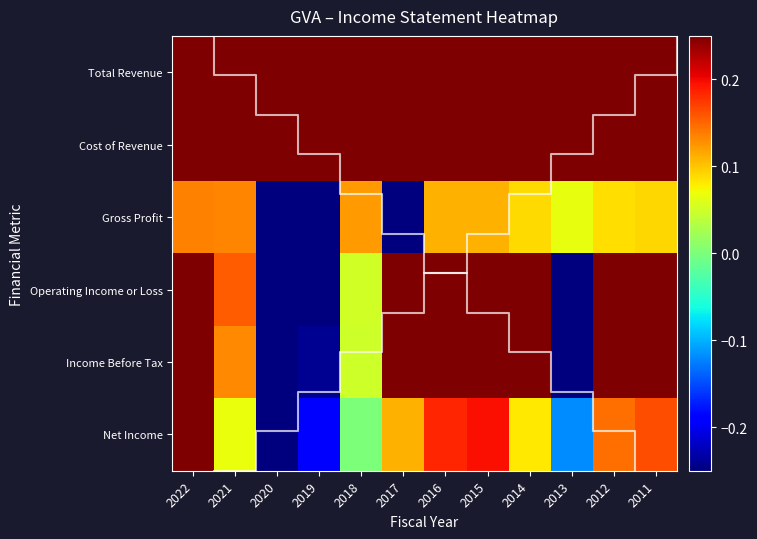

How many data points in Operating Income or Loss are above 0?

9